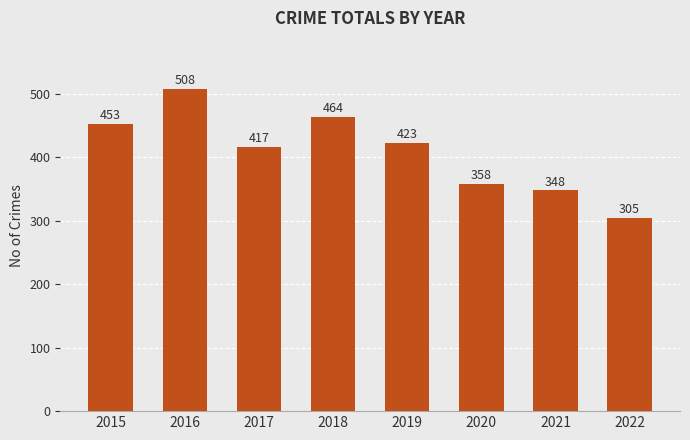

What is the minimum value shown in the chart?

305